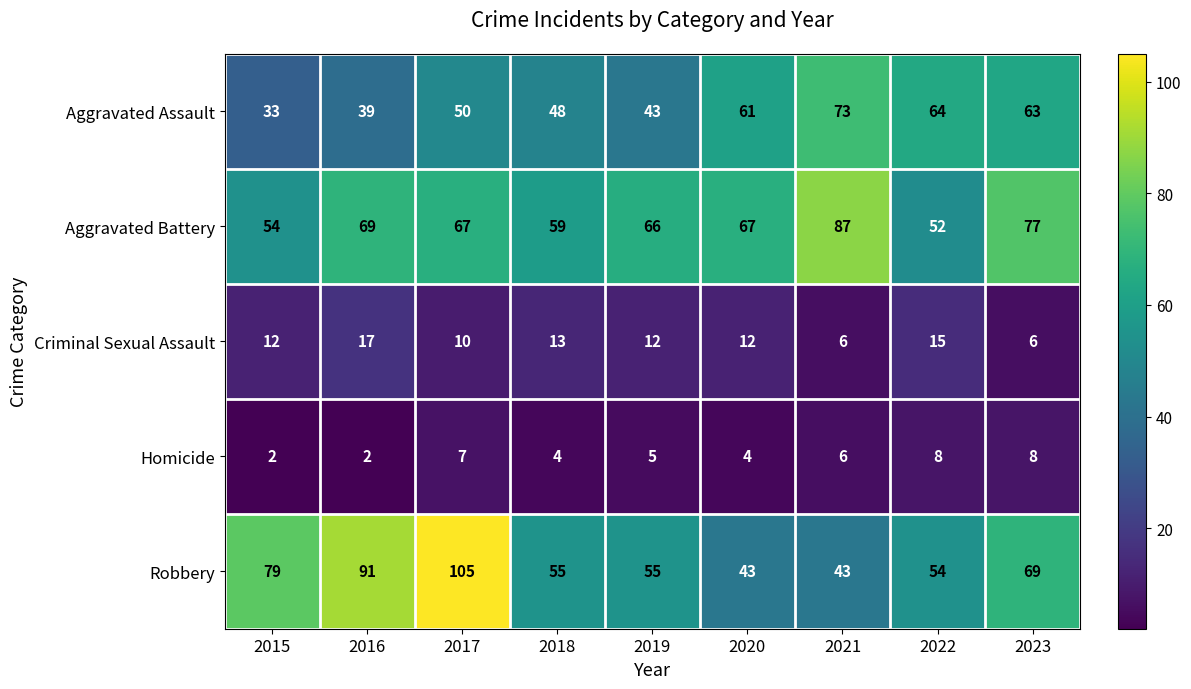

What is the greatest value displayed?

105